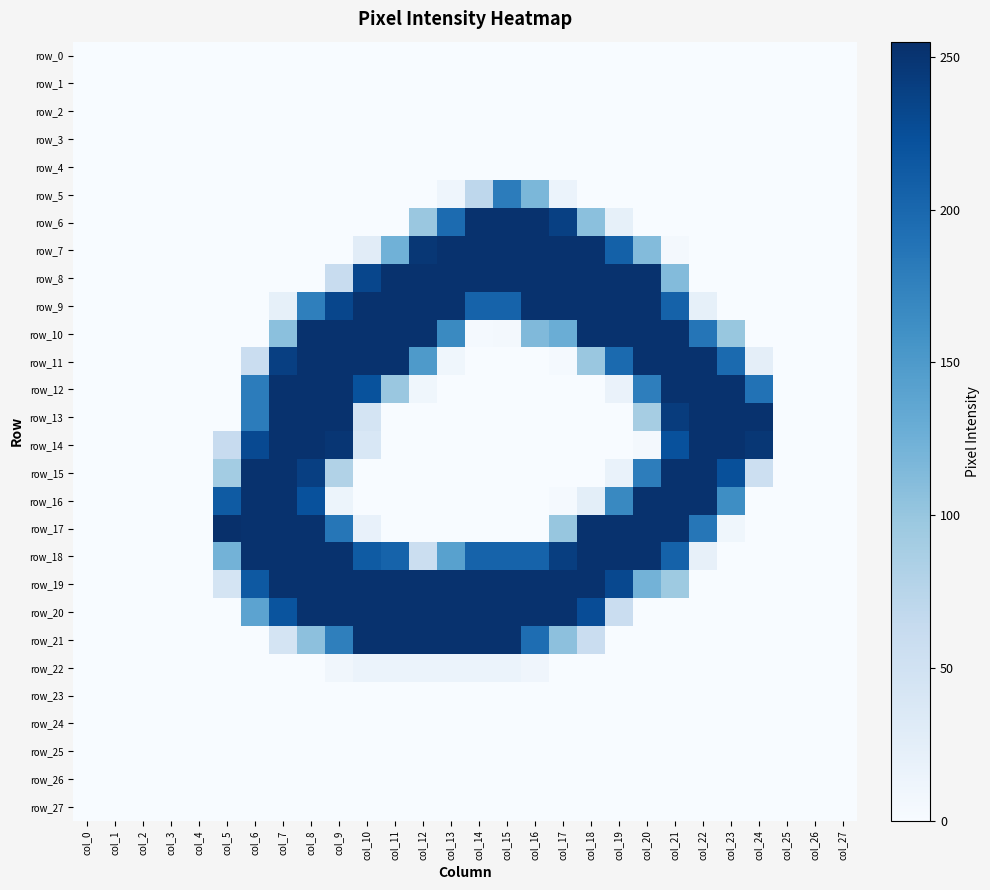

The value of row_12 at col_27 is -108. True or false?

False